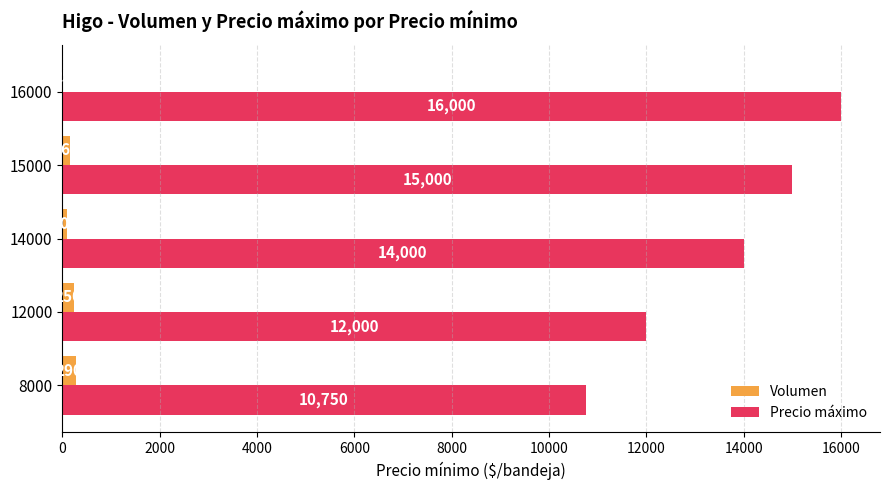

What are all the series names shown in the legend?

Volumen, Precio máximo